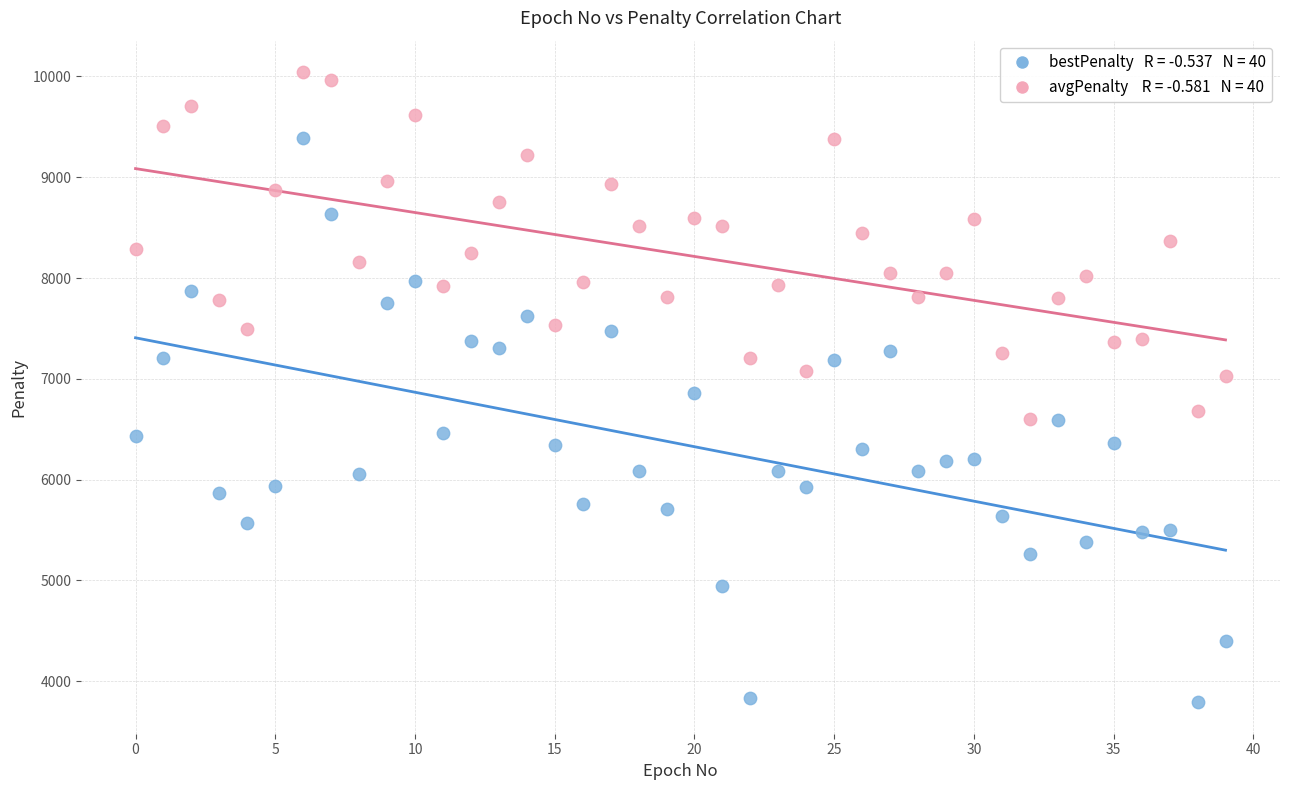

Across all data points, what is the range of Y values (max minus min)?

6250